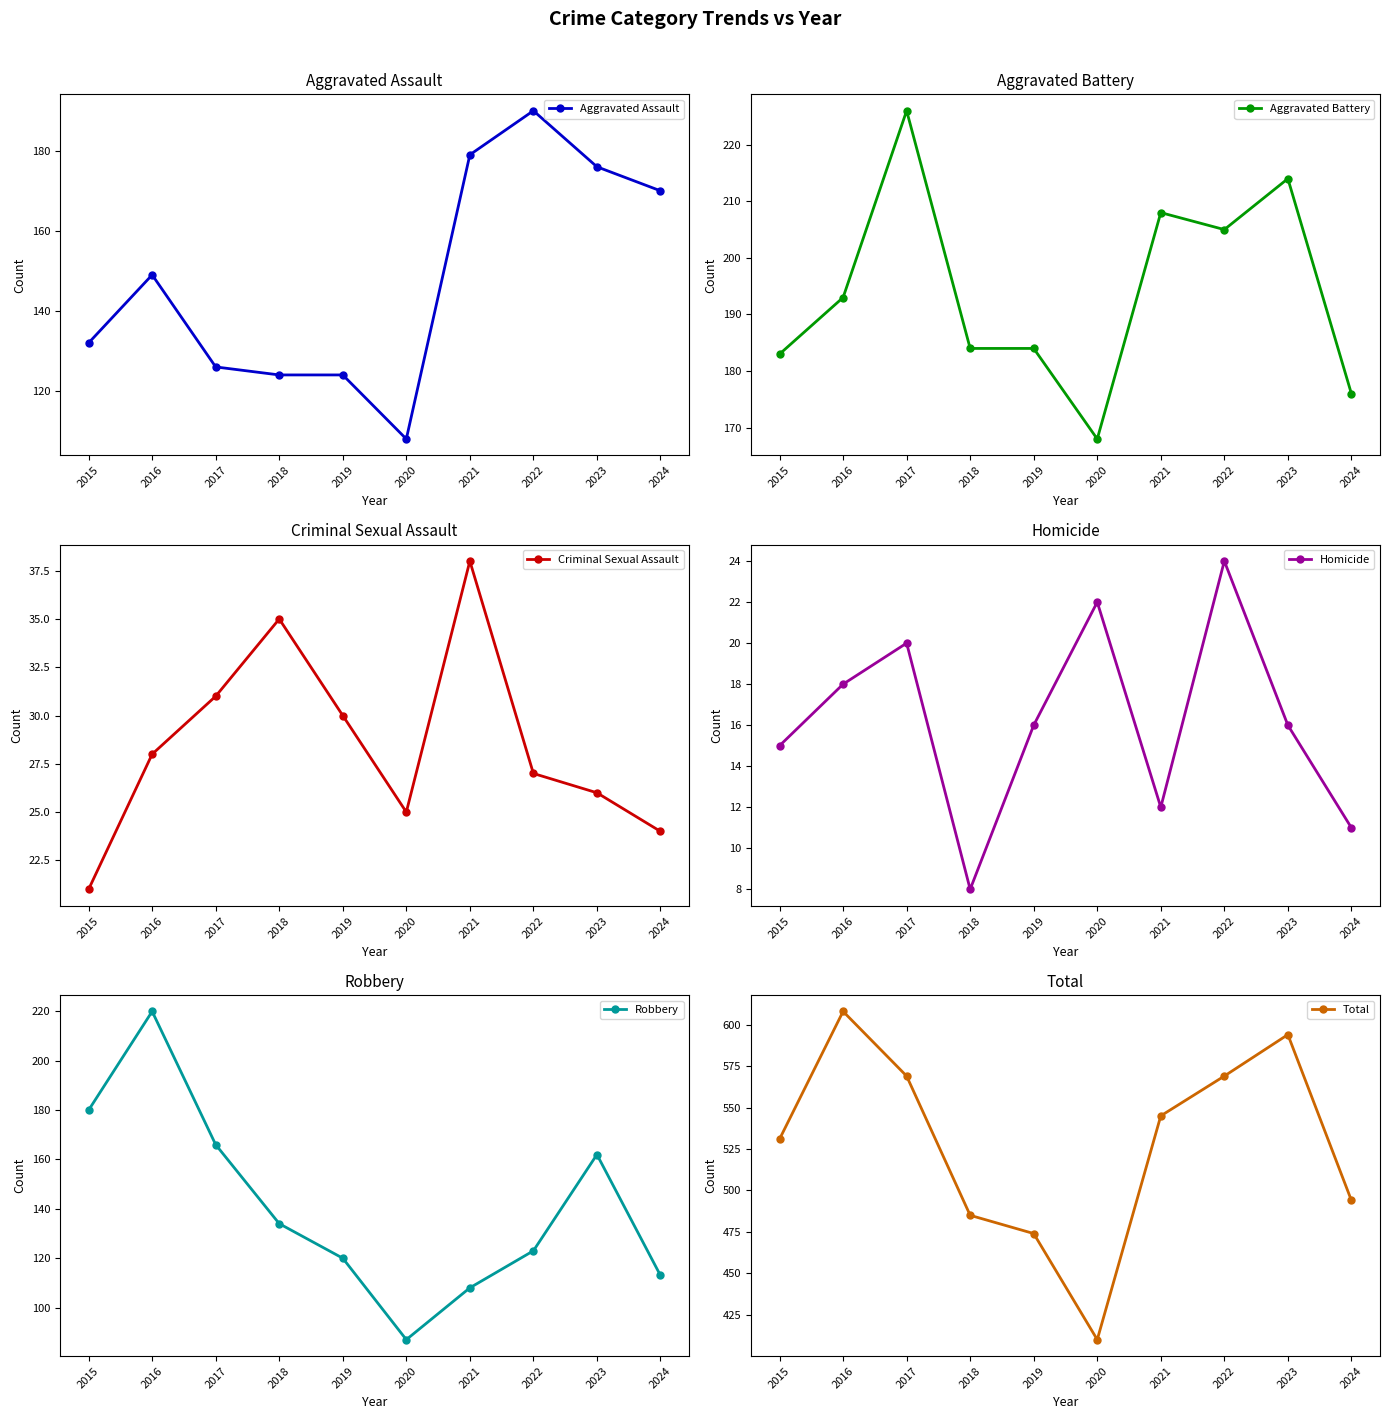

What are all the series names shown in the legend?

Aggravated Assault, Aggravated Battery, Criminal Sexual Assault, Homicide, Robbery, Total